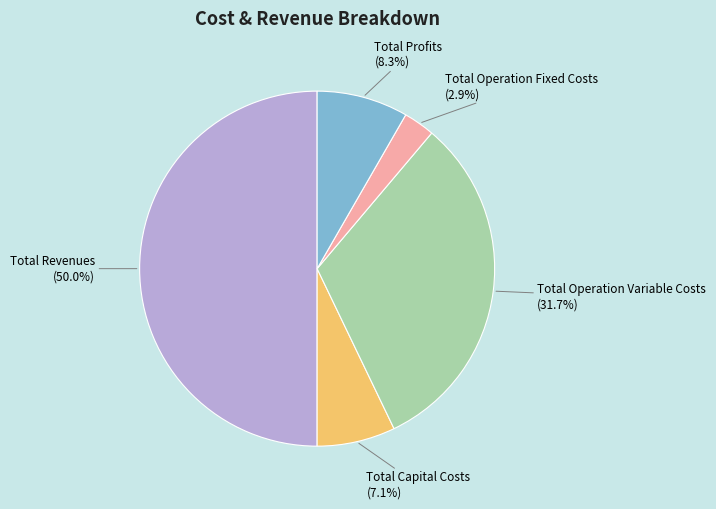

Between Total Revenues and Total Operation Fixed Costs, which is larger?

Total Revenues